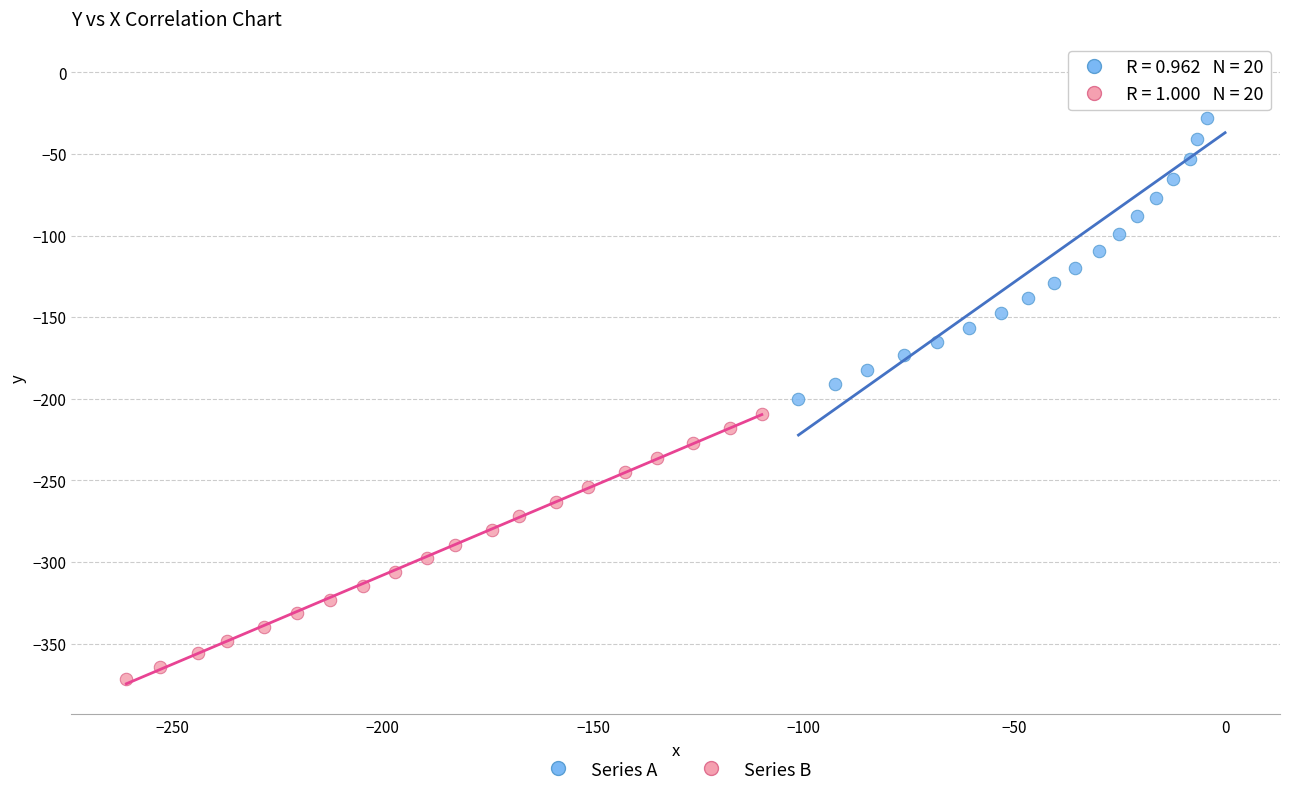

Which series reaches the maximum Y coordinate?

Series A